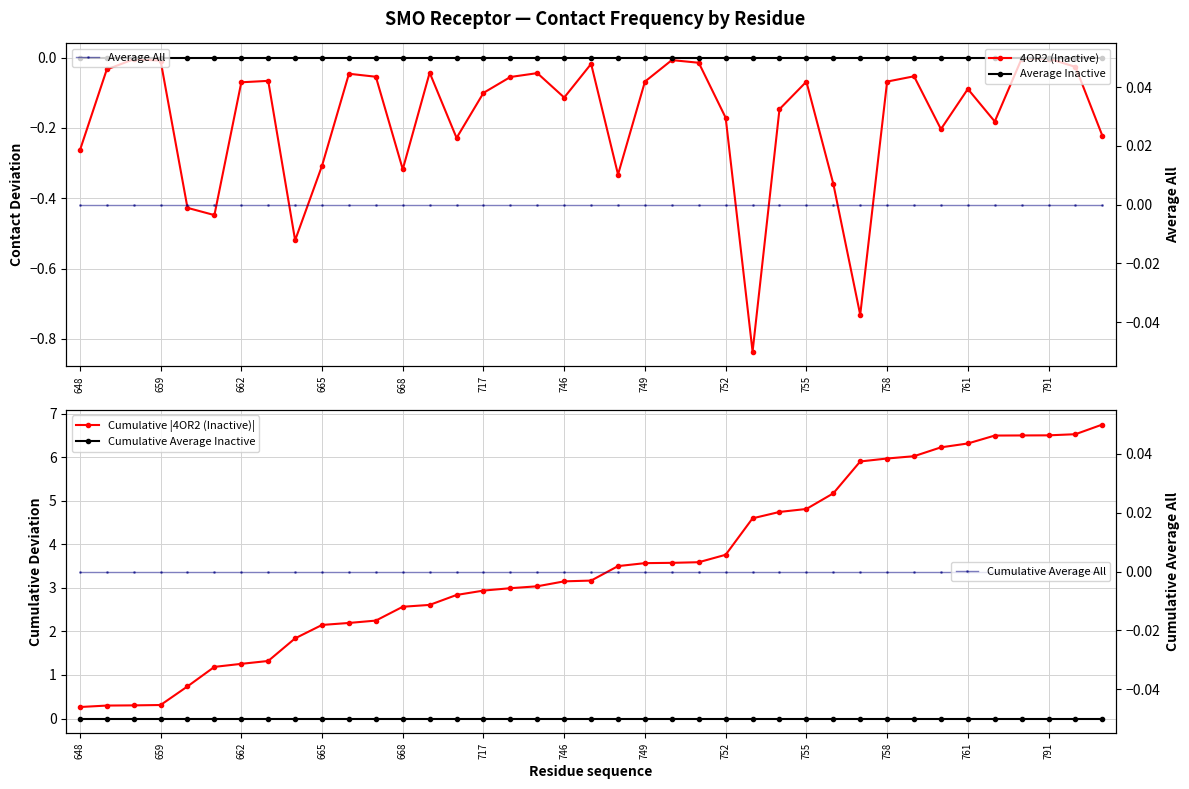

True or false: Cumulative Average Inactive has a value of 0.0 at 17.

True